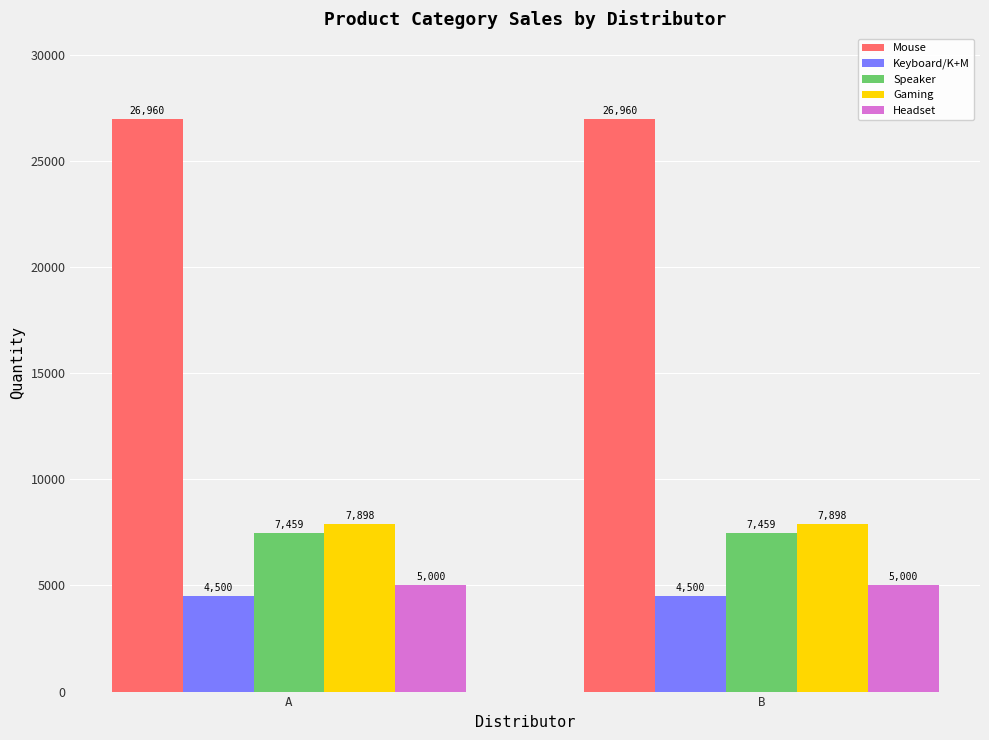

Is the value of Keyboard/K+M at B greater than the value of Headset at B?

No